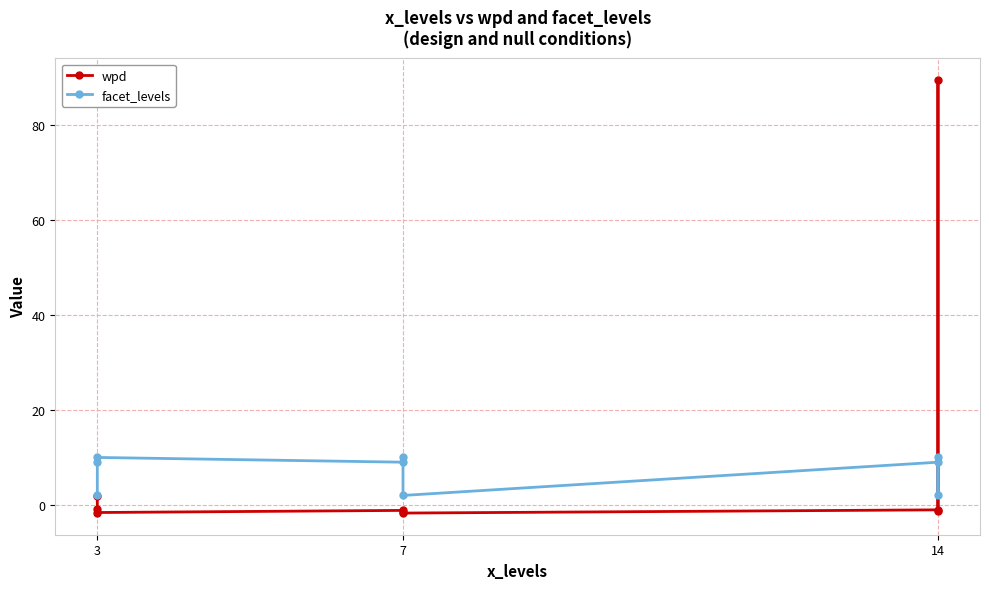

Count the number of categories in the chart.

9